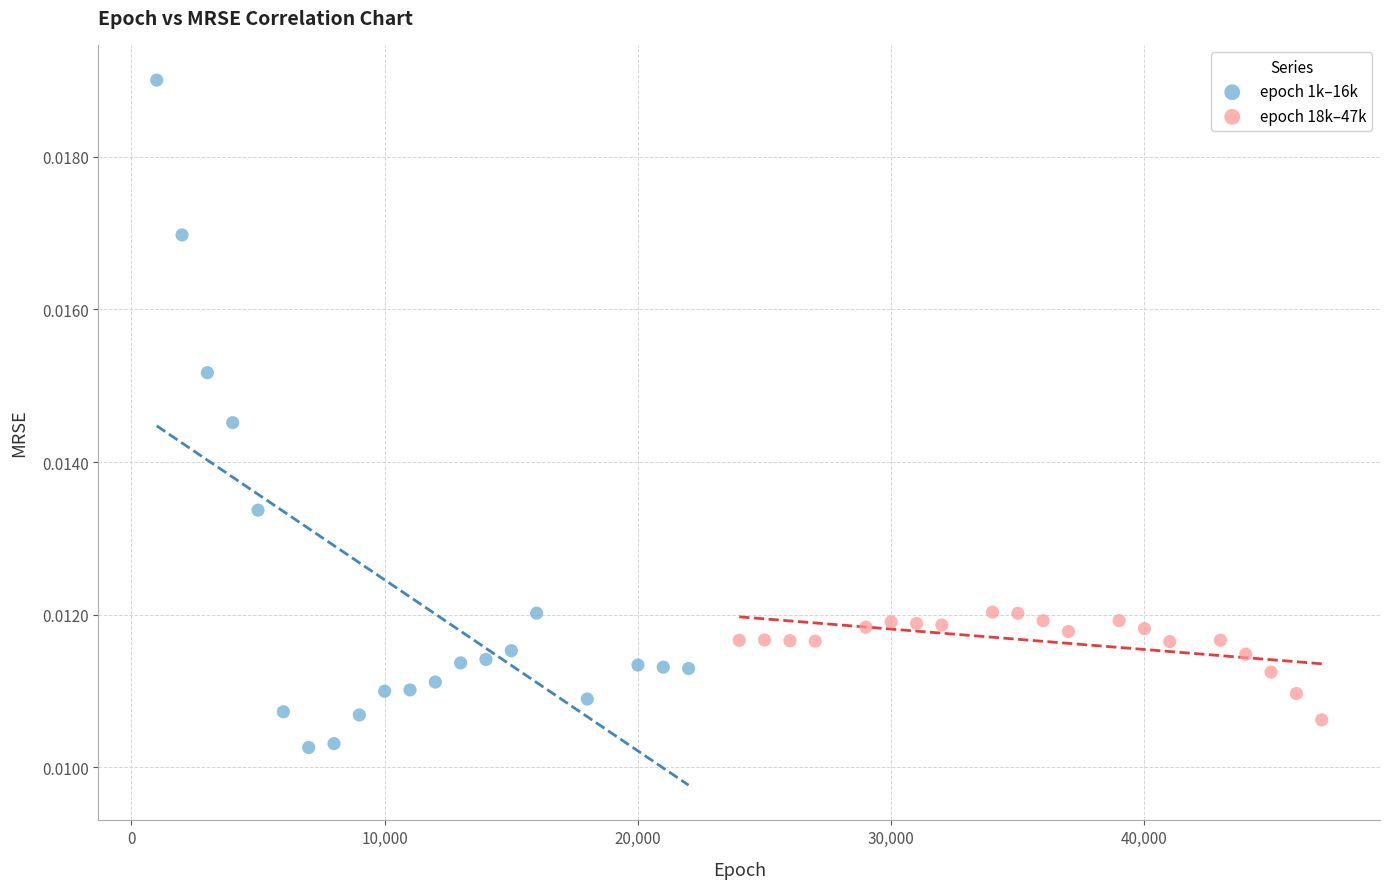

What are all the series names shown in the legend?

epoch 1k–16k, epoch 18k–47k